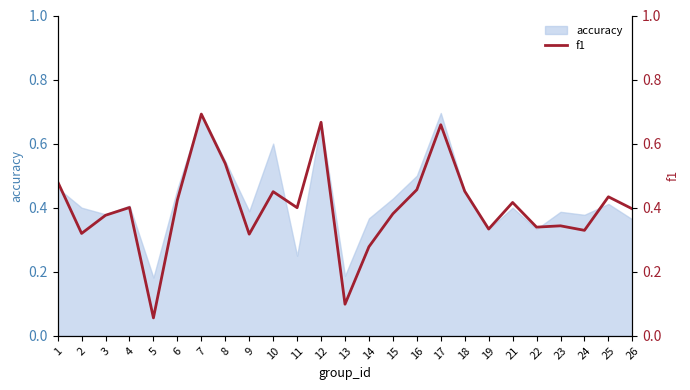

The value at 11 is 0.7. True or false?

False